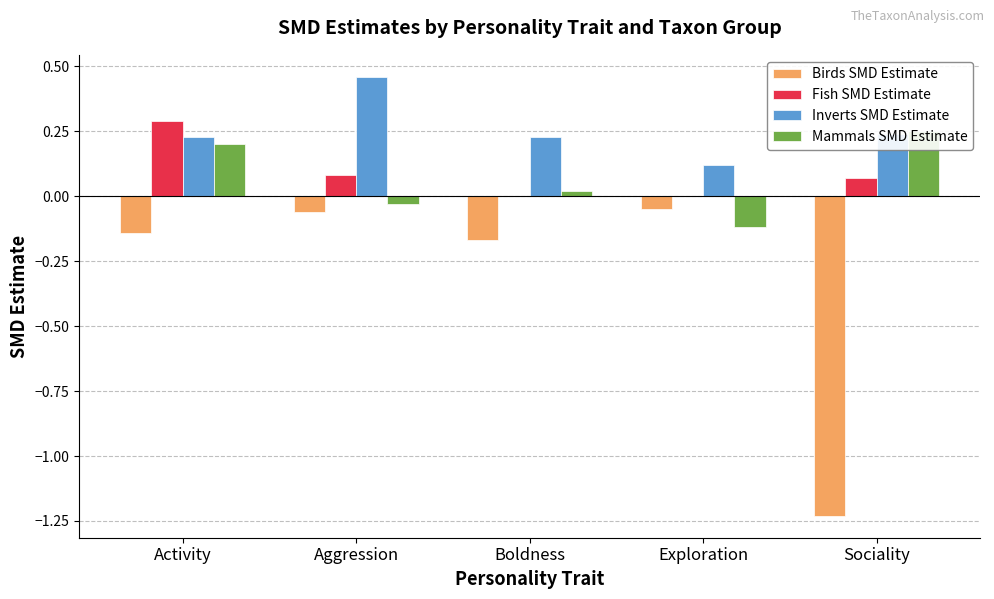

Reading left to right, extract all data points from this chart.

Birds SMD Estimate: -0.1	-0.1	-0.2	-0.1	-1.2
Fish SMD Estimate: 0.3	0.1	0.0	0.0	0.1
Inverts SMD Estimate: 0.2	0.5	0.2	0.1	0.2
Mammals SMD Estimate: 0.2	-0.0	0.0	-0.1	0.2